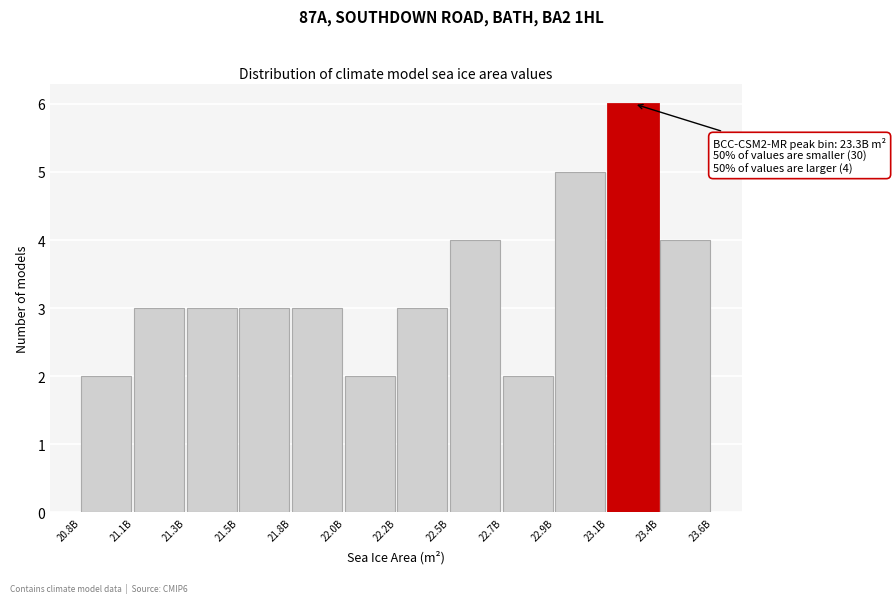

Reading left to right, list all the values displayed in this chart.

2	3	3	3	3	2	3	4	2	5	6	4